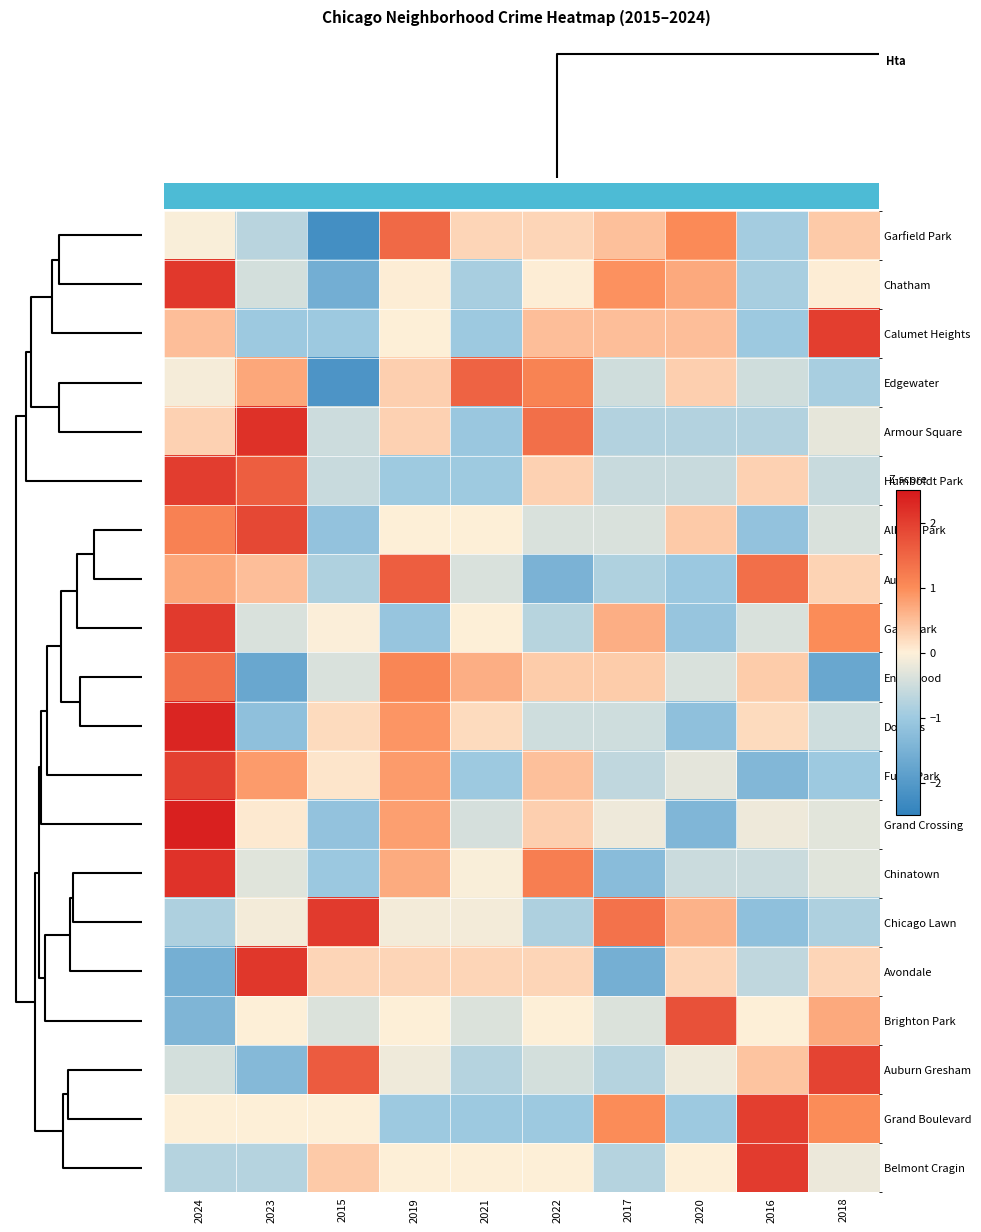

What is the difference between the second highest and second lowest values in the row_15 series?

1.8